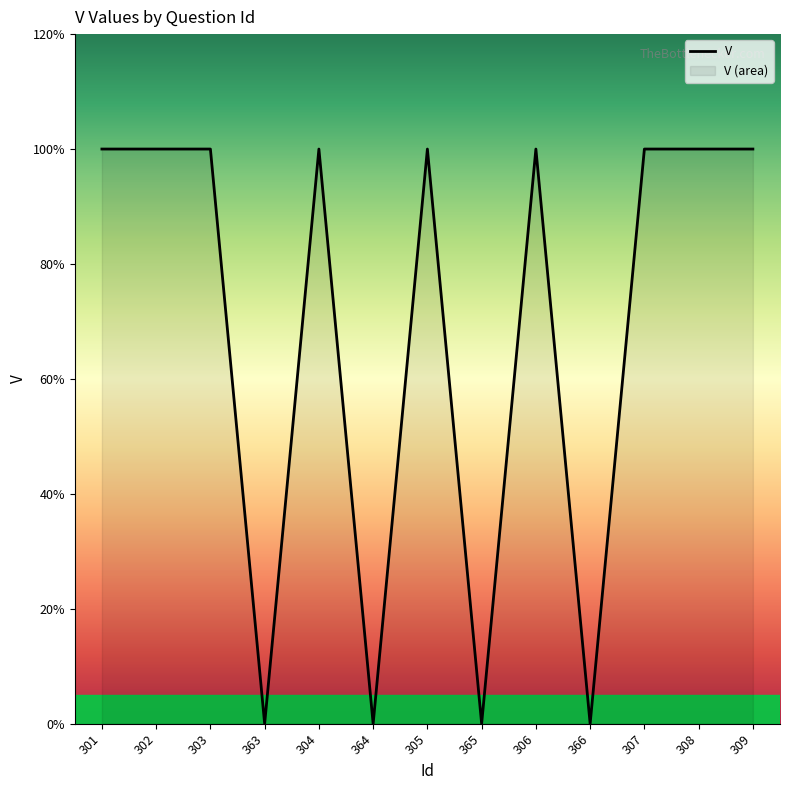

The value at 305 is 1. True or false?

True